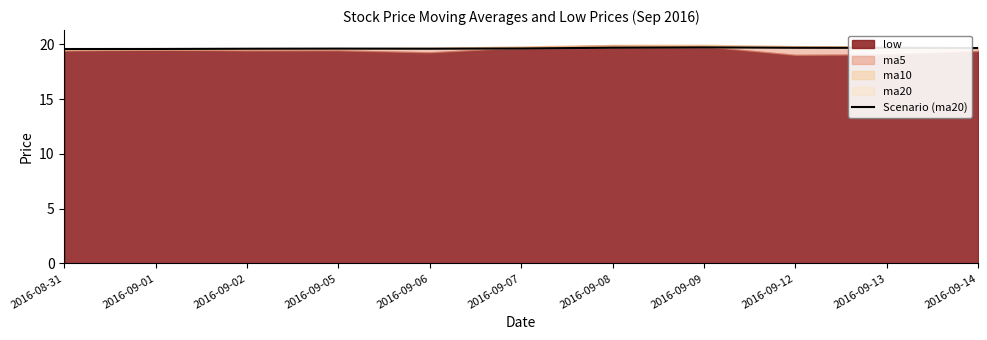

What is the difference between the second highest and second lowest values?

0.1